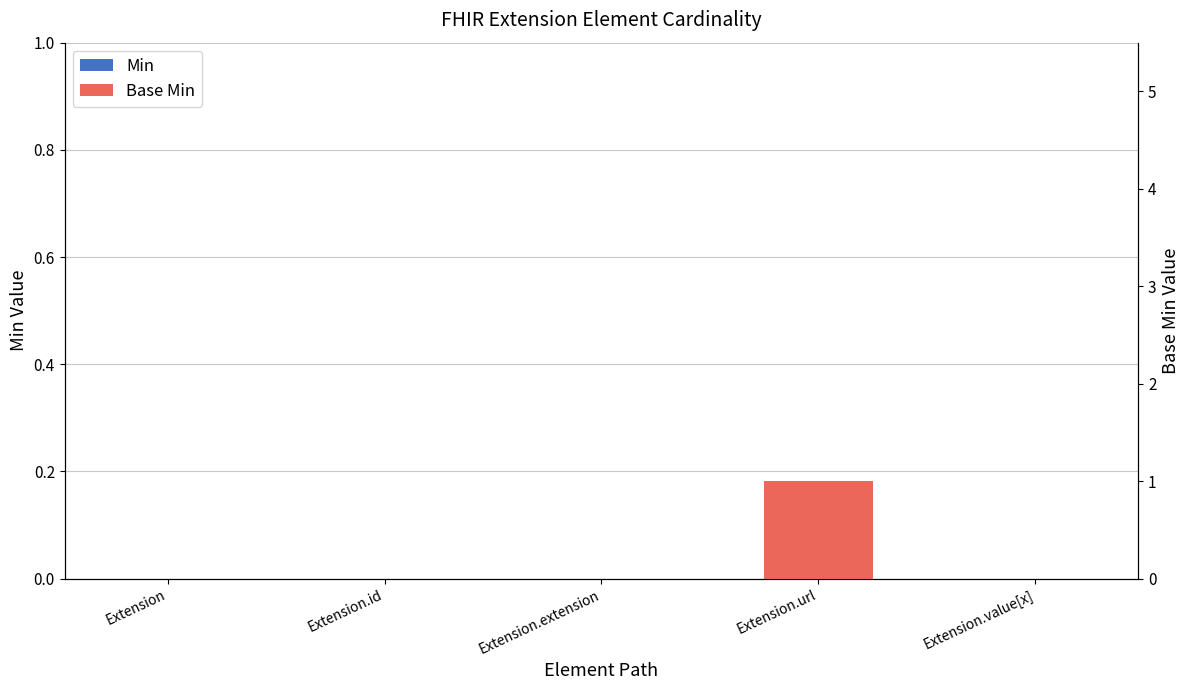

Which label corresponds to the smallest value in the chart?

Extension